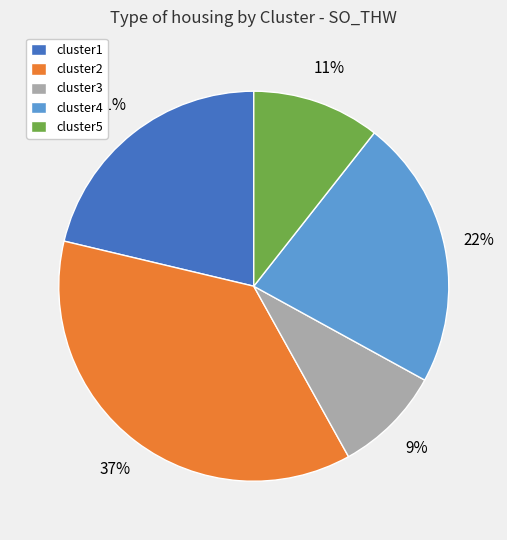

To the nearest percent, what is the average slice percentage?

20%